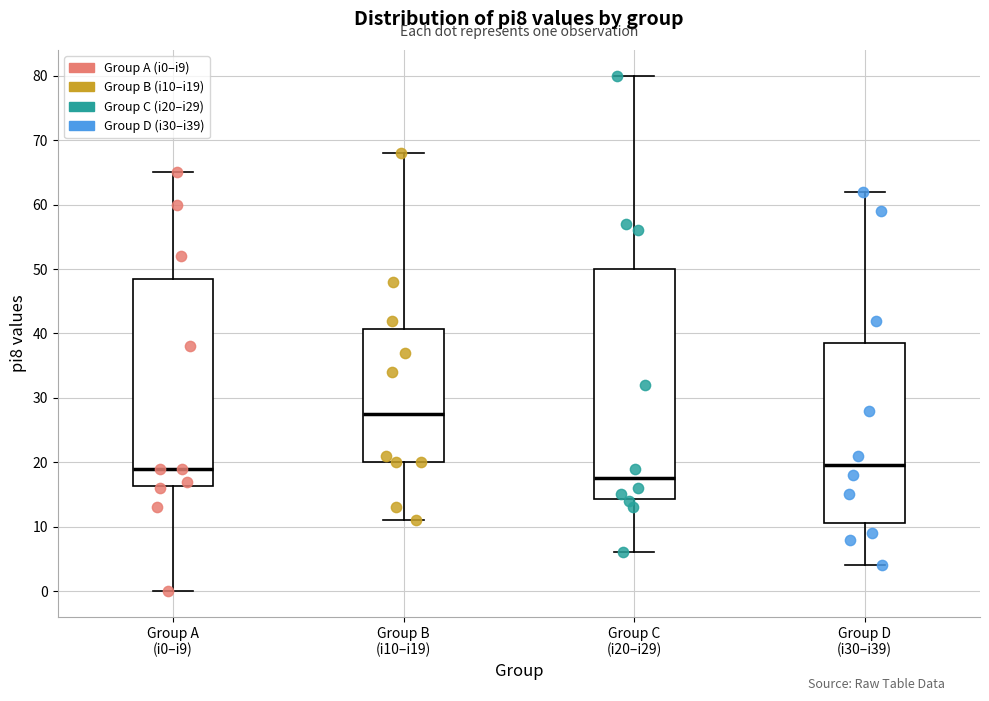

Which box has the lowest median line?

Group C (i20–i29)